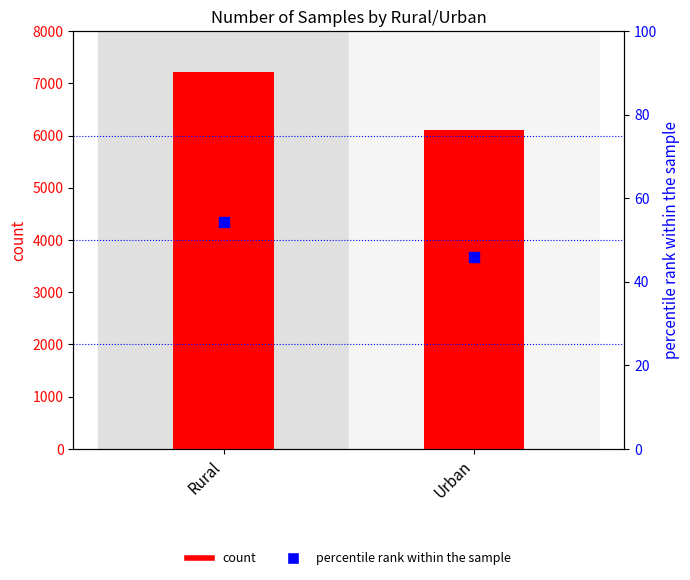

What is the total value across all series at Rural?

7274.2